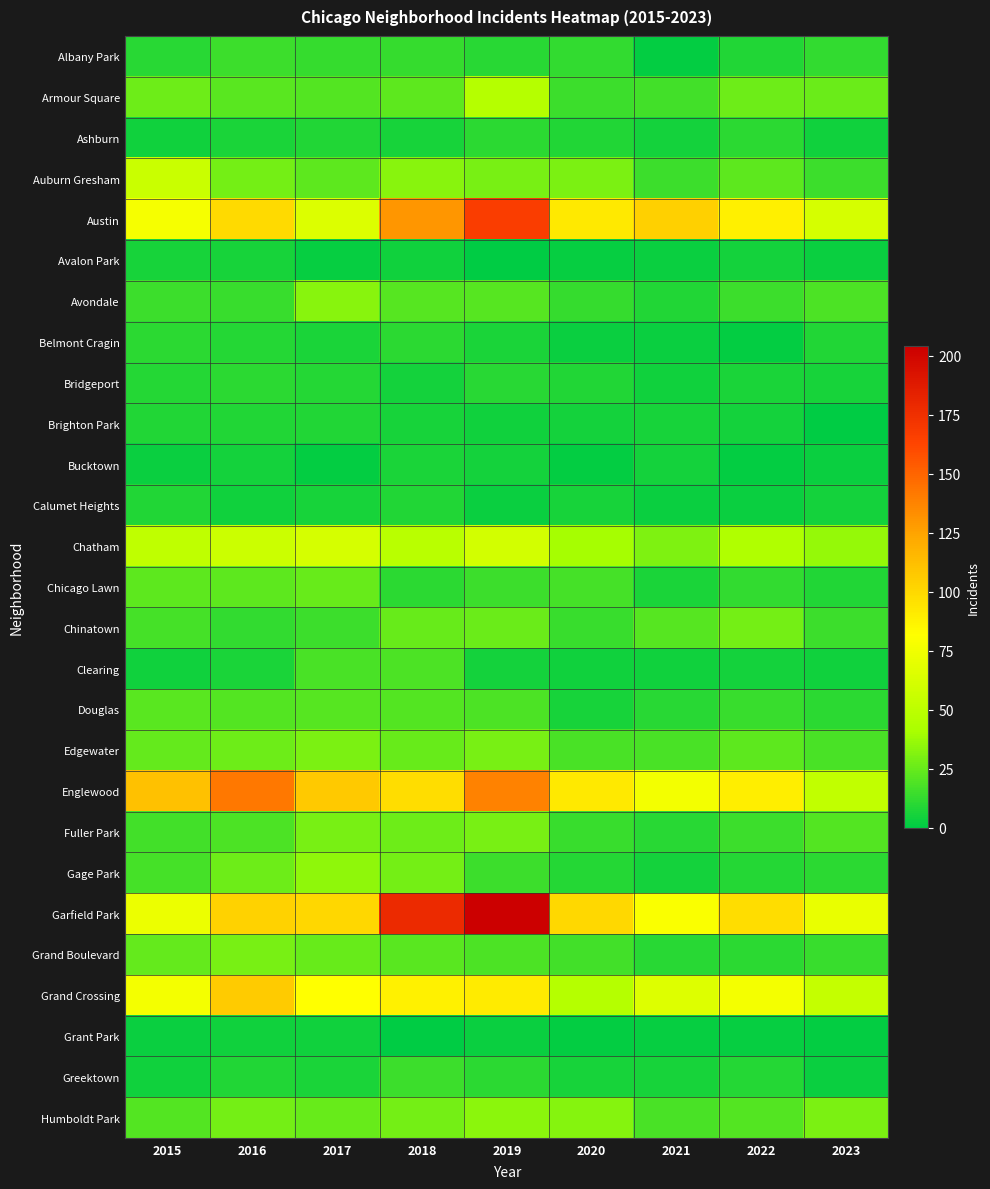

Reading left to right, what are all the values shown in this chart?

Albany Park: 2015=10	2016=15	2017=13	2018=13	2019=10	2020=12	2021=1	2022=8	2023=12
Armour Square: 2015=27	2016=22	2017=20	2018=23	2019=47	2020=15	2021=16	2022=27	2023=26
Ashburn: 2015=4	2016=7	2017=8	2018=6	2019=11	2020=8	2021=5	2022=11	2023=4
Auburn Gresham: 2015=56	2016=28	2017=23	2018=33	2019=29	2020=30	2021=15	2022=23	2023=15
Austin: 2015=78	2016=99	2017=65	2018=130	2019=167	2020=92	2021=104	2022=89	2023=62
Avalon Park: 2015=6	2016=6	2017=2	2018=4	2019=0	2020=2	2021=3	2022=5	2023=3
Avondale: 2015=15	2016=14	2017=33	2018=21	2019=21	2020=13	2021=8	2022=15	2023=19
Belmont Cragin: 2015=11	2016=9	2017=7	2018=11	2019=7	2020=3	2021=3	2022=1	2023=8
Bridgeport: 2015=9	2016=11	2017=9	2018=5	2019=10	2020=8	2021=4	2022=7	2023=6
Brighton Park: 2015=8	2016=8	2017=8	2018=6	2019=4	2020=5	2021=6	2022=5	2023=0
Bucktown: 2015=3	2016=5	2017=1	2018=7	2019=5	2020=1	2021=5	2022=1	2023=3
Calumet Heights: 2015=8	2016=4	2017=6	2018=8	2019=3	2020=6	2021=3	2022=3	2023=5
Chatham: 2015=51	2016=57	2017=62	2018=48	2019=60	2020=40	2021=31	2022=44	2023=36
Chicago Lawn: 2015=23	2016=23	2017=25	2018=11	2019=15	2020=17	2021=7	2022=12	2023=8
Chinatown: 2015=17	2016=12	2017=15	2018=25	2019=26	2020=14	2021=21	2022=28	2023=15
Clearing: 2015=4	2016=7	2017=18	2018=19	2019=5	2020=4	2021=4	2022=5	2023=4
Douglas: 2015=22	2016=20	2017=21	2018=20	2019=19	2020=6	2021=10	2022=14	2023=11
Edgewater: 2015=24	2016=27	2017=30	2018=25	2019=29	2020=18	2021=18	2022=23	2023=18
Englewood: 2015=111	2016=142	2017=107	2018=98	2019=138	2020=92	2021=76	2022=90	2023=52
Fuller Park: 2015=16	2016=19	2017=29	2018=27	2019=29	2020=14	2021=10	2022=15	2023=20
Gage Park: 2015=17	2016=27	2017=35	2018=28	2019=15	2020=9	2021=5	2022=9	2023=11
Garfield Park: 2015=73	2016=103	2017=101	2018=178	2019=204	2020=100	2021=79	2022=98	2023=71
Grand Boulevard: 2015=24	2016=29	2017=25	2018=22	2019=19	2020=16	2021=10	2022=11	2023=14
Grand Crossing: 2015=77	2016=106	2017=82	2018=88	2019=91	2020=47	2021=66	2022=77	2023=54
Grant Park: 2015=3	2016=4	2017=4	2018=0	2019=3	2020=1	2021=2	2022=2	2023=1
Greektown: 2015=4	2016=8	2017=7	2018=15	2019=11	2020=6	2021=6	2022=9	2023=3
Humboldt Park: 2015=20	2016=28	2017=25	2018=28	2019=34	2020=32	2021=18	2022=20	2023=30